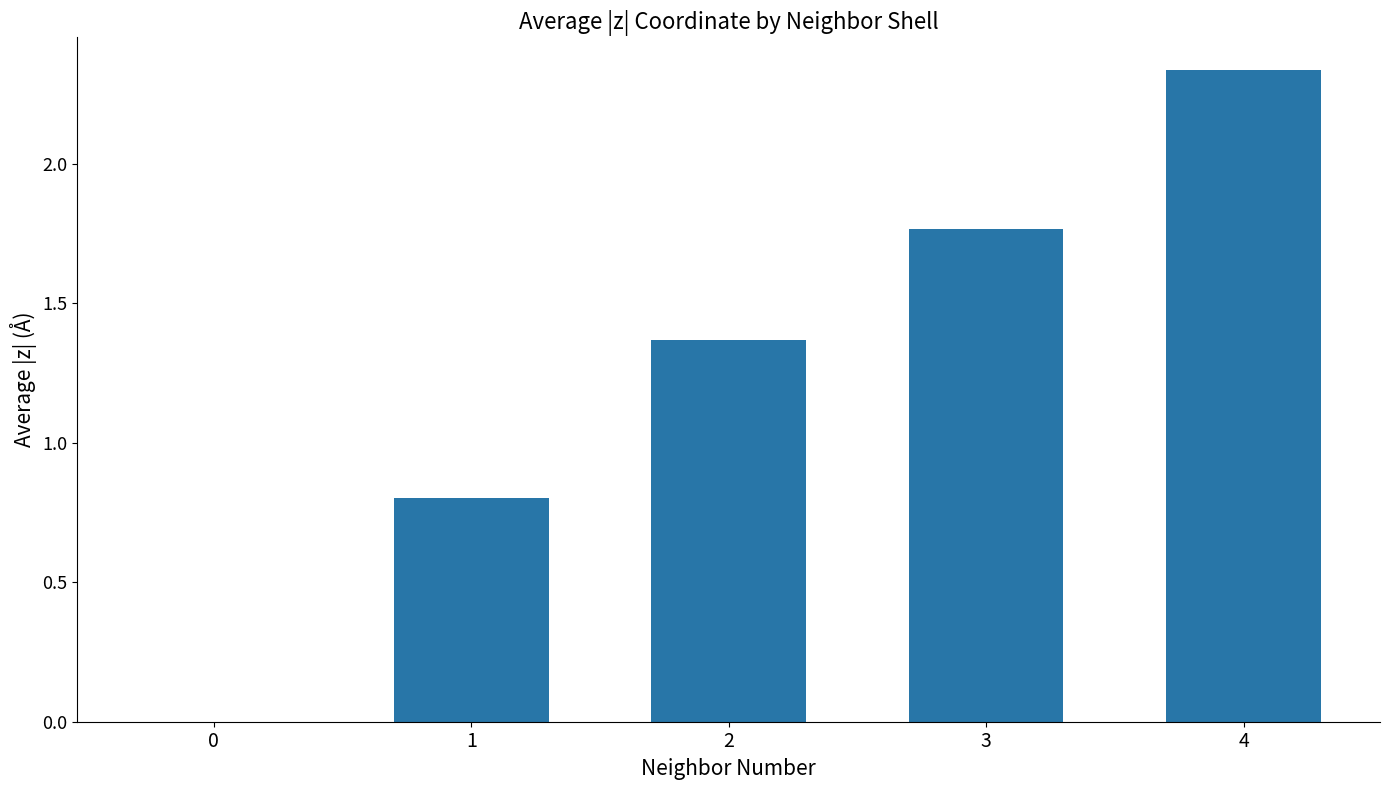

What is the sum of all values?

6.3